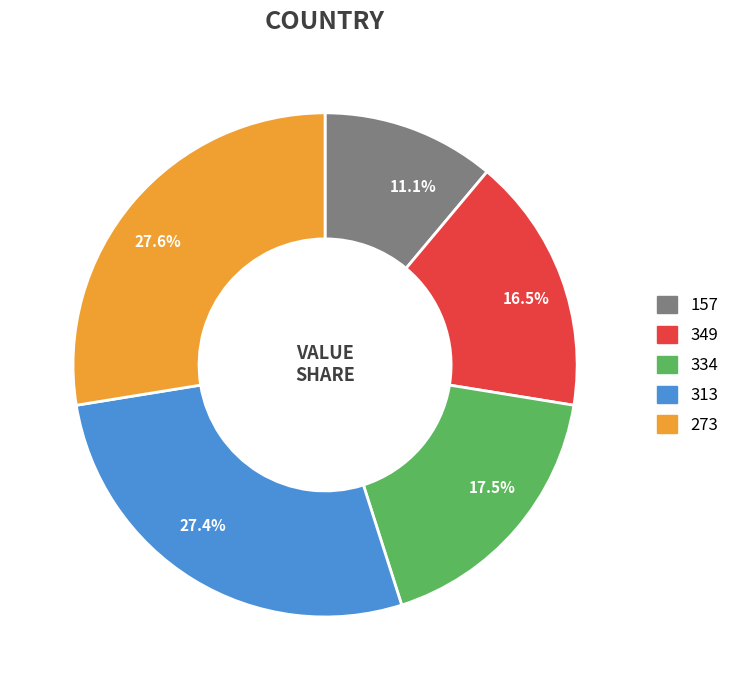

Is there any slice that represents more than half of the pie?

No